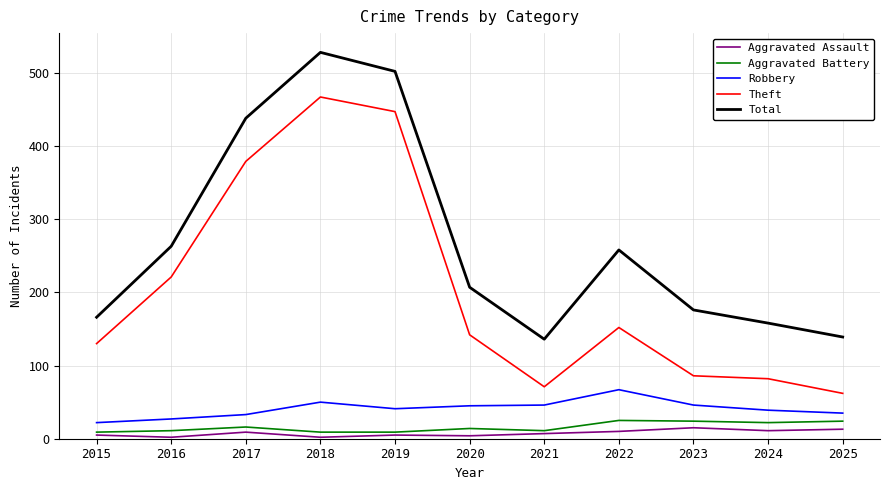

What is the maximum value for Aggravated Assault?

15